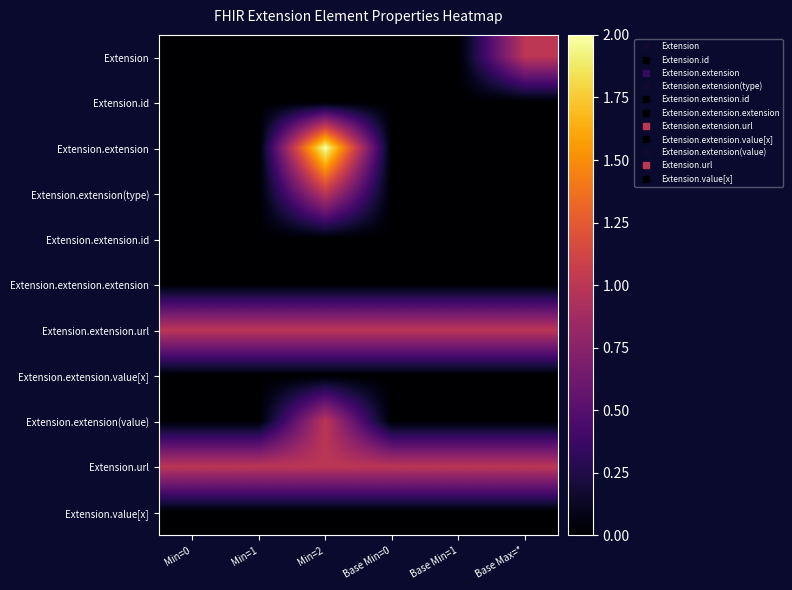

Reading left to right, what are all the values shown in this chart?

Extension: Min=0=0	Min=1=0	Min=2=0	Base Min=0=0	Base Min=1=0	Base Max=*=1
Extension.id: Min=0=0	Min=1=0	Min=2=0	Base Min=0=0	Base Min=1=0	Base Max=*=0
Extension.extension: Min=0=0	Min=1=0	Min=2=2	Base Min=0=0	Base Min=1=0	Base Max=*=0
Extension.extension(type): Min=0=0	Min=1=0	Min=2=1	Base Min=0=0	Base Min=1=0	Base Max=*=0
Extension.extension.id: Min=0=0	Min=1=0	Min=2=0	Base Min=0=0	Base Min=1=0	Base Max=*=0
Extension.extension.extension: Min=0=0	Min=1=0	Min=2=0	Base Min=0=0	Base Min=1=0	Base Max=*=0
Extension.extension.url: Min=0=1	Min=1=1	Min=2=1	Base Min=0=1	Base Min=1=1	Base Max=*=1
Extension.extension.value[x]: Min=0=0	Min=1=0	Min=2=0	Base Min=0=0	Base Min=1=0	Base Max=*=0
Extension.extension(value): Min=0=0	Min=1=0	Min=2=1	Base Min=0=0	Base Min=1=0	Base Max=*=0
Extension.url: Min=0=1	Min=1=1	Min=2=1	Base Min=0=1	Base Min=1=1	Base Max=*=1
Extension.value[x]: Min=0=0	Min=1=0	Min=2=0	Base Min=0=0	Base Min=1=0	Base Max=*=0